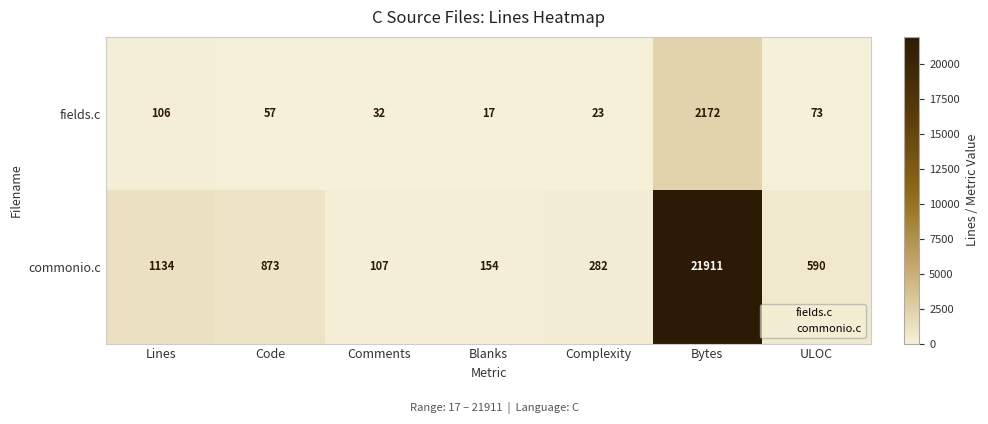

Where does the commonio.c series first go above 590?

Lines